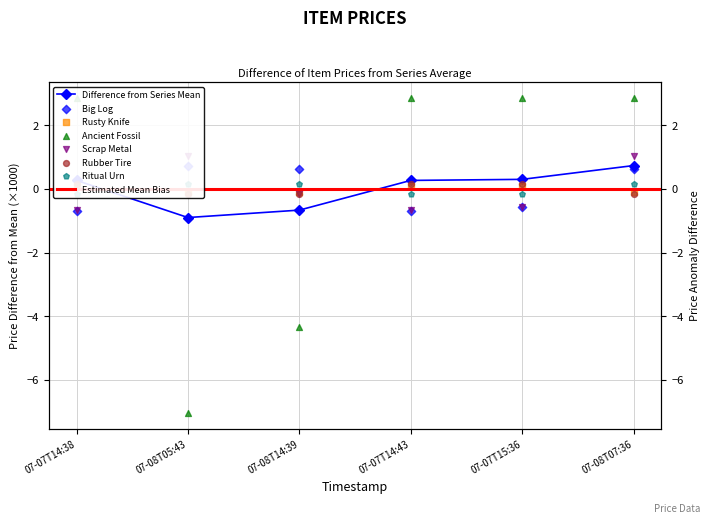

Which series contains the highest Y value?

Ancient Fossil